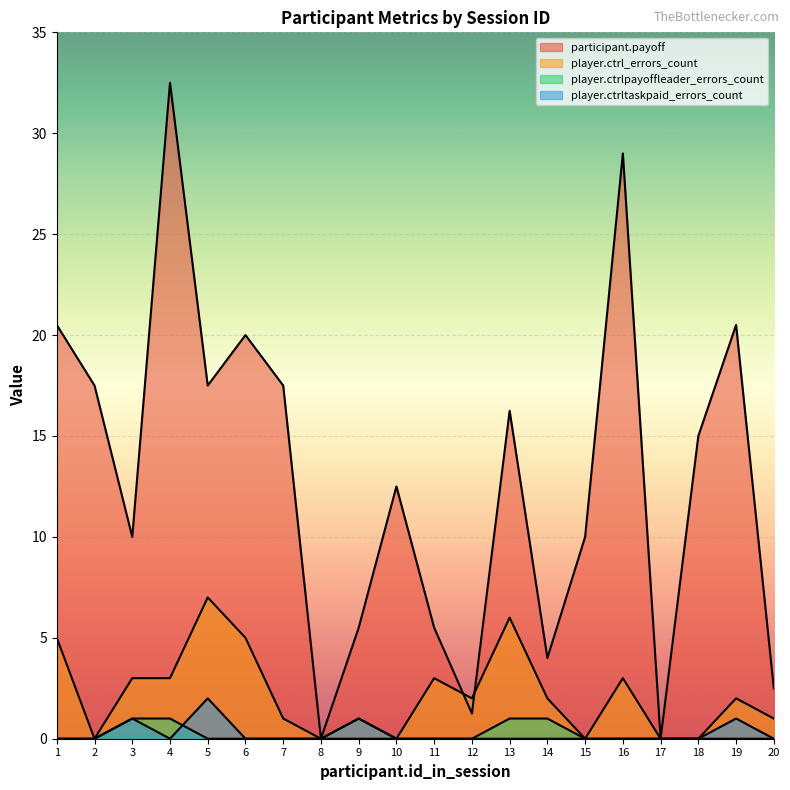

Is it true that player.ctrl_errors_count equals -4.8 at 15?

False